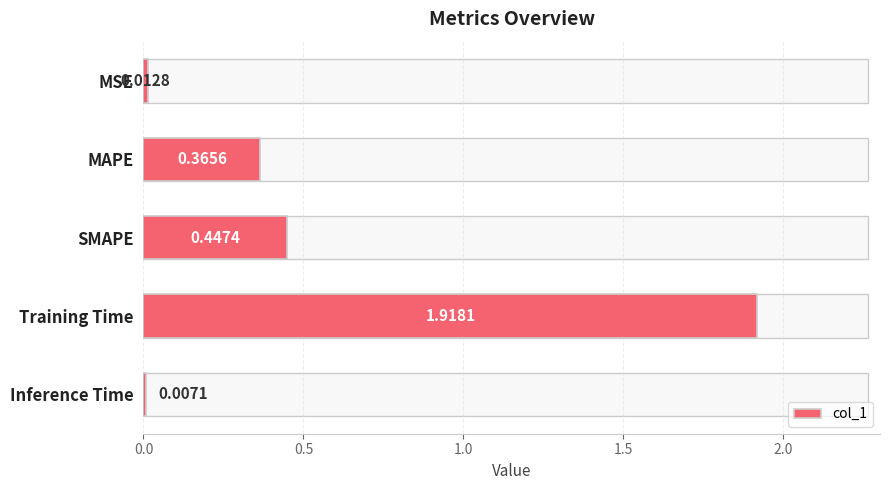

Does the chart contain stacked bars?

No